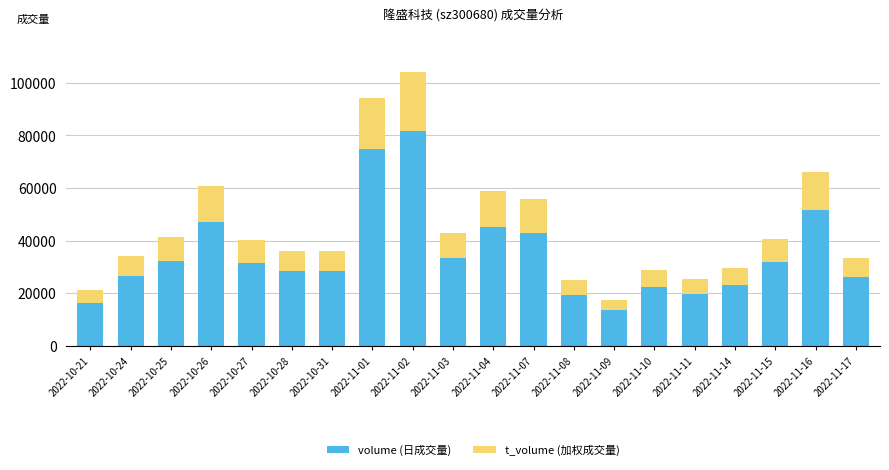

What is the total value across all series at 2022-11-14?

29722